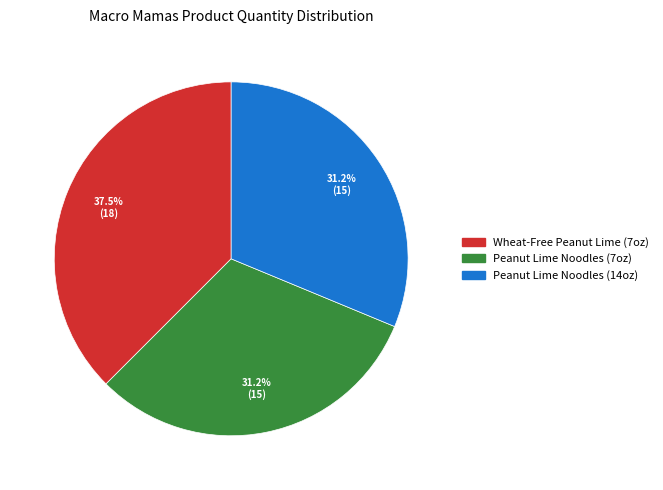

Does any single category account for the majority?

No